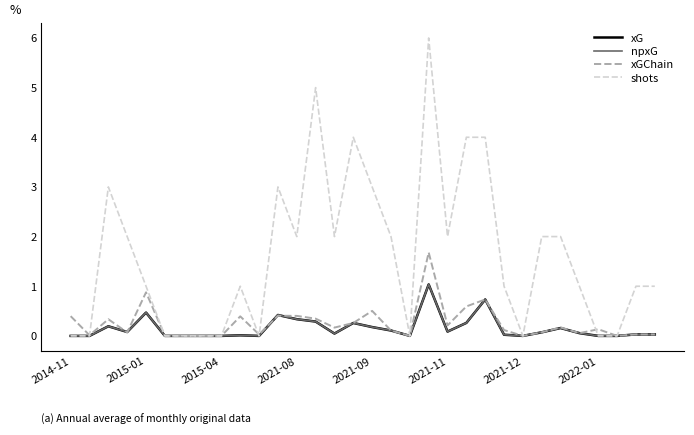

What is the maximum value for xGChain?

1.7